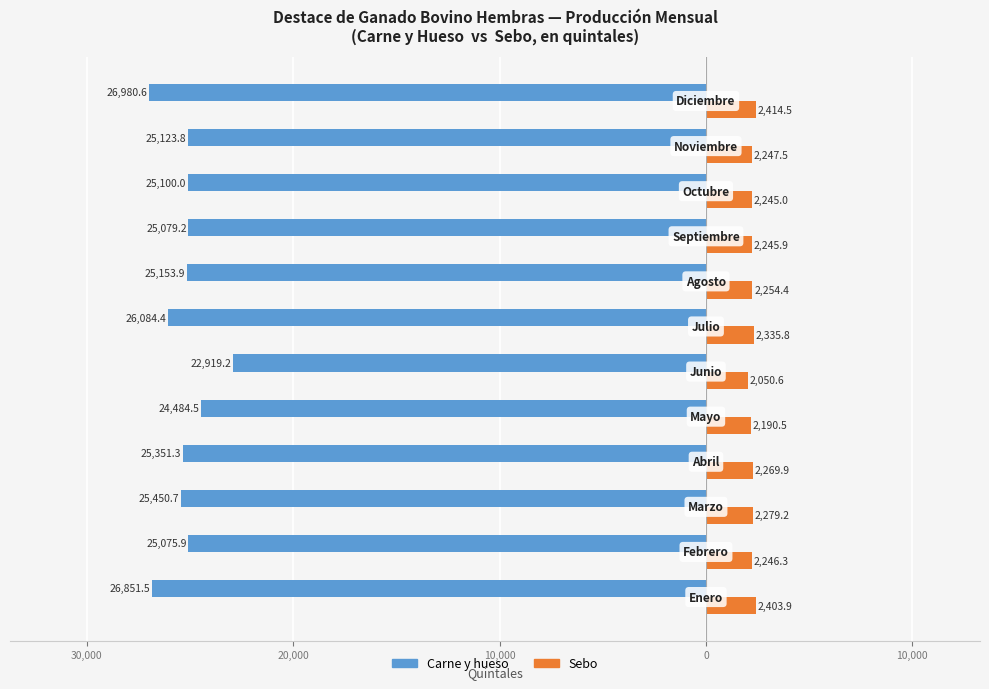

Rank the series by their maximum value, from lowest to highest.

Carne y hueso, Sebo